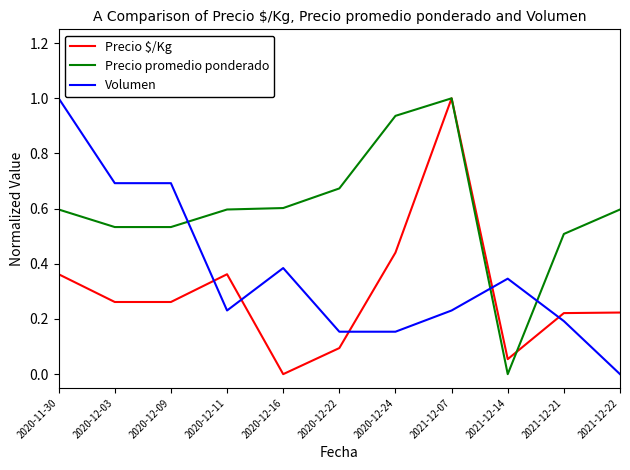

True or false: Precio promedio ponderado and Precio $/Kg intersect in this chart.

True